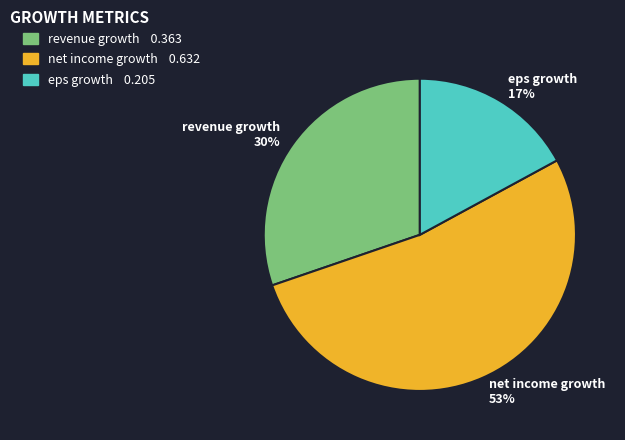

Is the sum of revenue growth 30% and eps growth 17% greater than half?

No